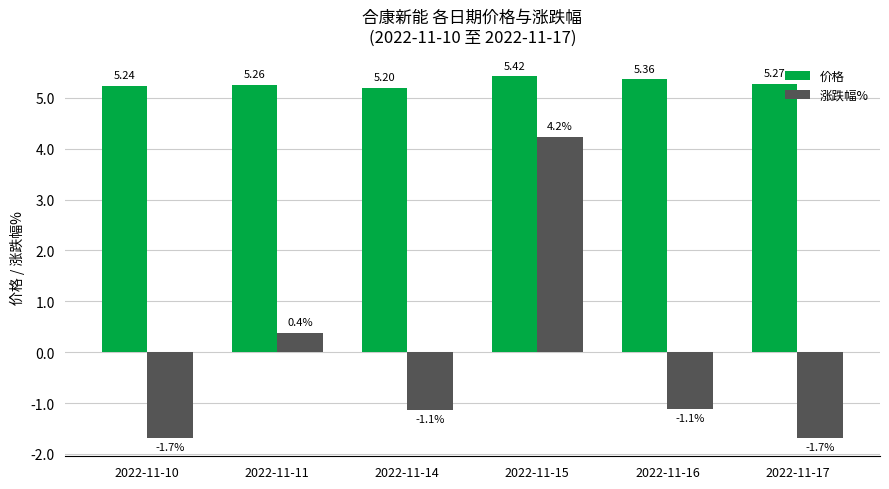

True or false: 价格 has a value of 8.1 at 2022-11-10.

False